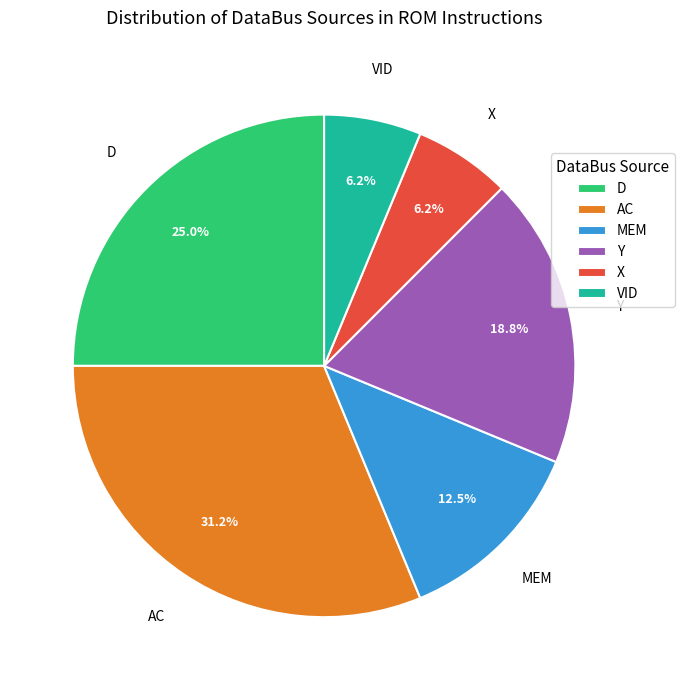

How many segments does this pie chart have?

6